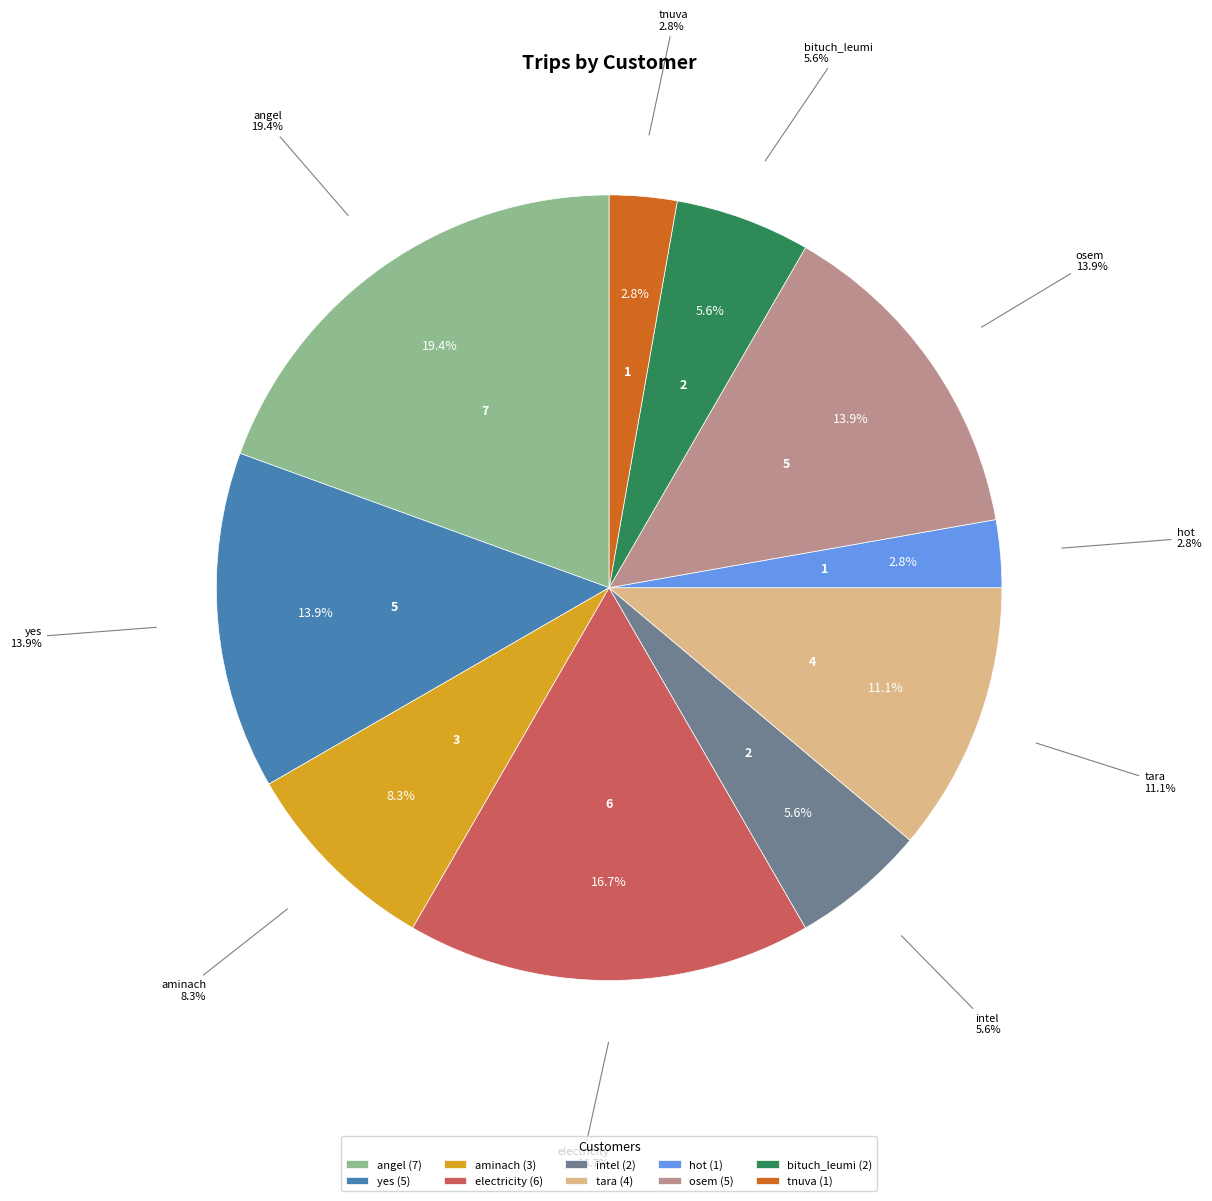

Which slice is the smallest?

hot